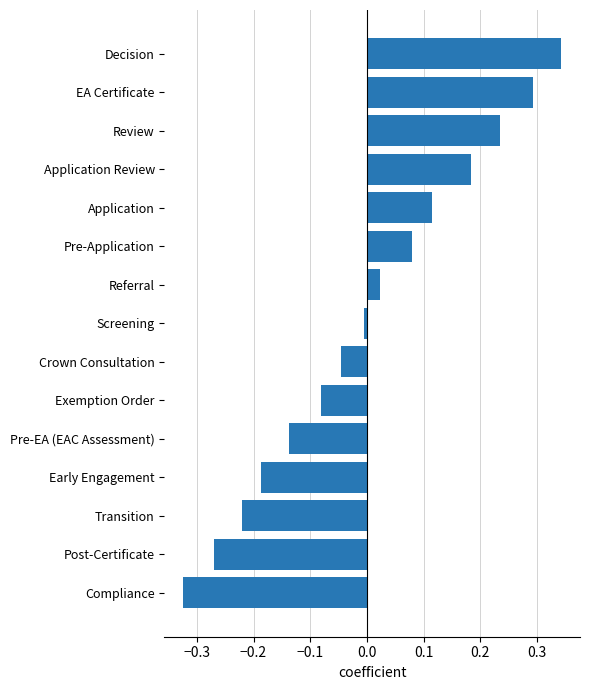

Rank the categories by value from lowest to highest.

Compliance, Post-Certificate, Transition, Early Engagement, Pre-EA (EAC Assessment), Exemption Order, Crown Consultation, Screening, Referral, Pre-Application, Application, Application Review, Review, EA Certificate, Decision